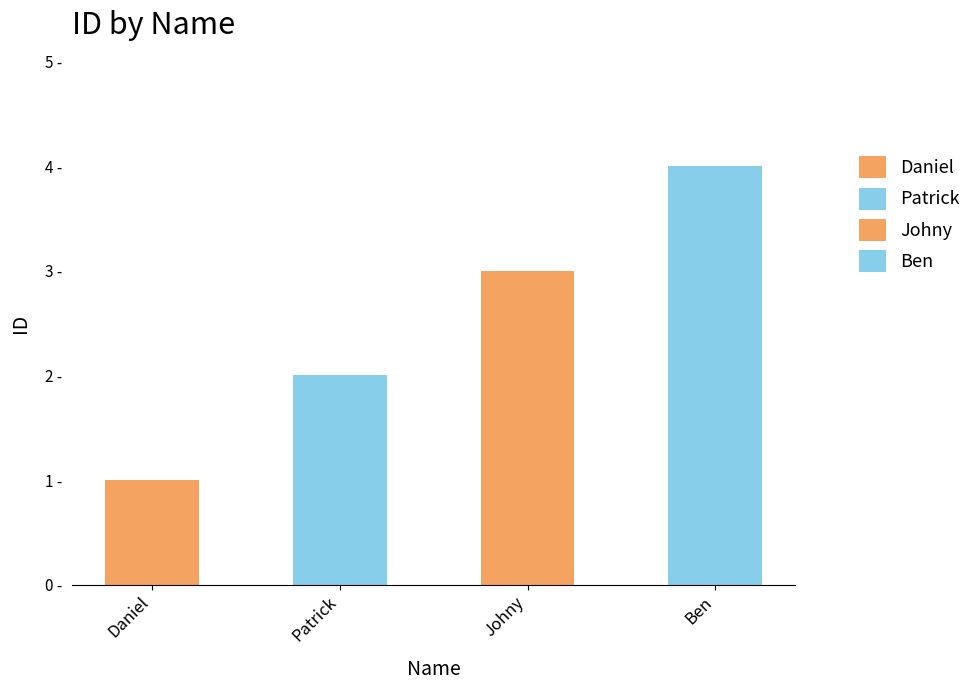

Rank the categories by value from highest to lowest.

Ben, Johny, Patrick, Daniel